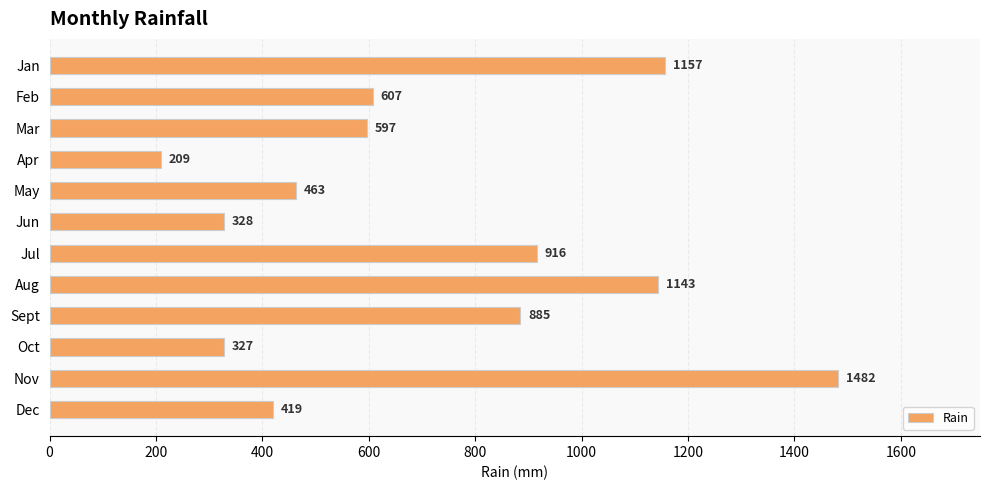

What value does the data have at Mar?

597